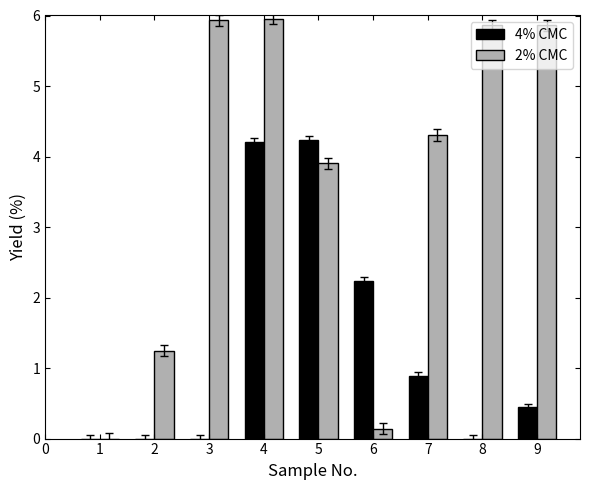

Which series changed the most between 2 and 4?

2% CMC